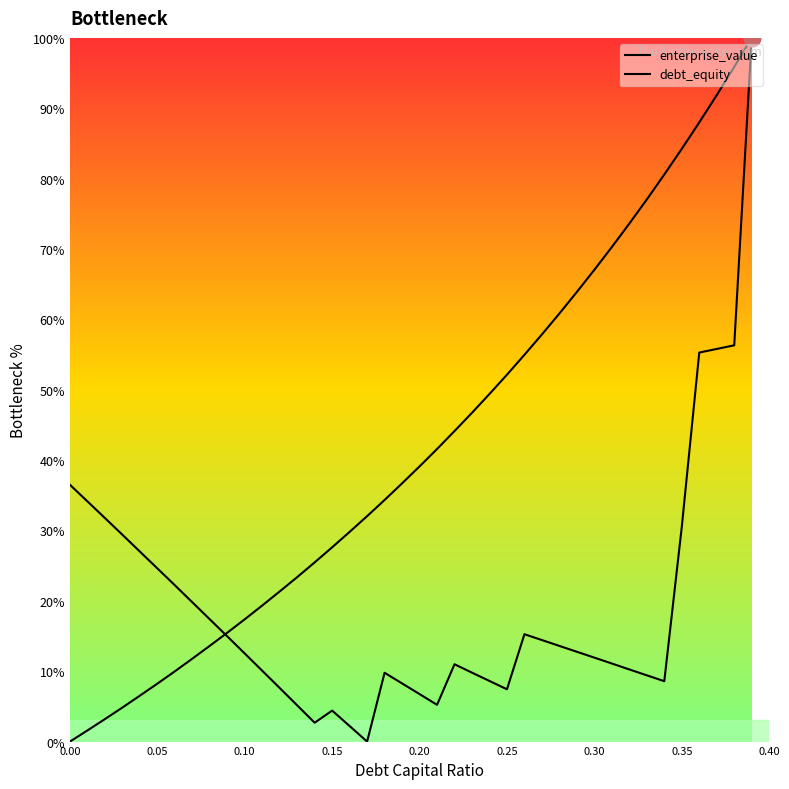

What is the value of the enterprise_value point at the 34th from the left?

9.4